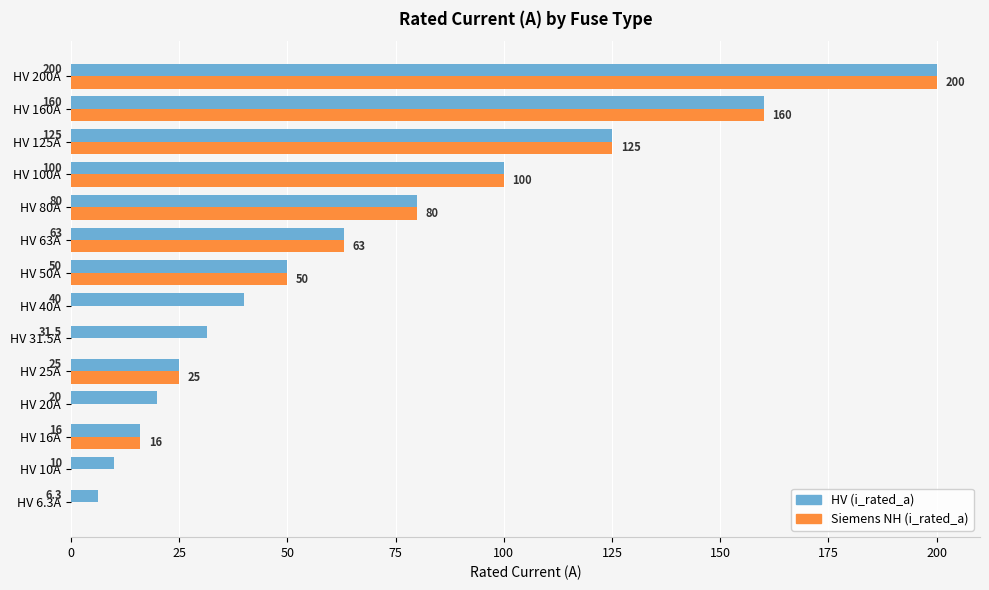

What is the sum of all Siemens NH (i_rated_a) values?

819.0